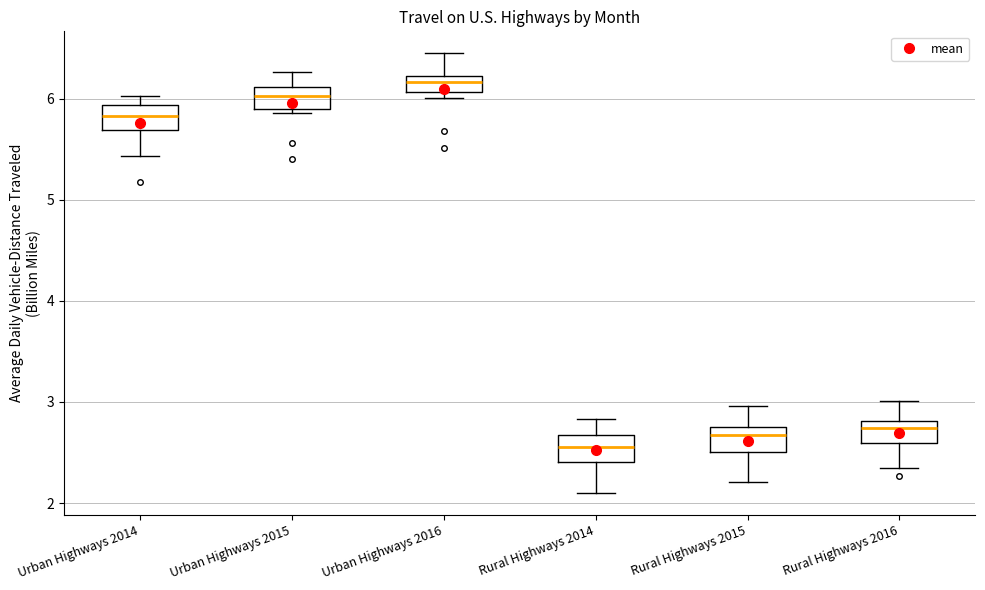

Where is the upper edge of the box for Urban Highways 2014 on the y-axis? The values are not printed on the chart, so give them approximately, as read against the axis.

5.9